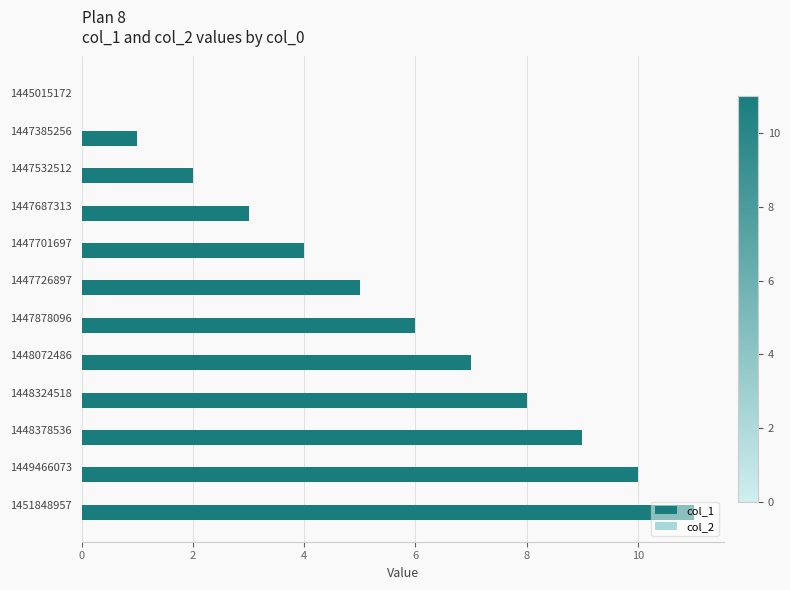

Which label corresponds to the largest value in the chart?

1451848957